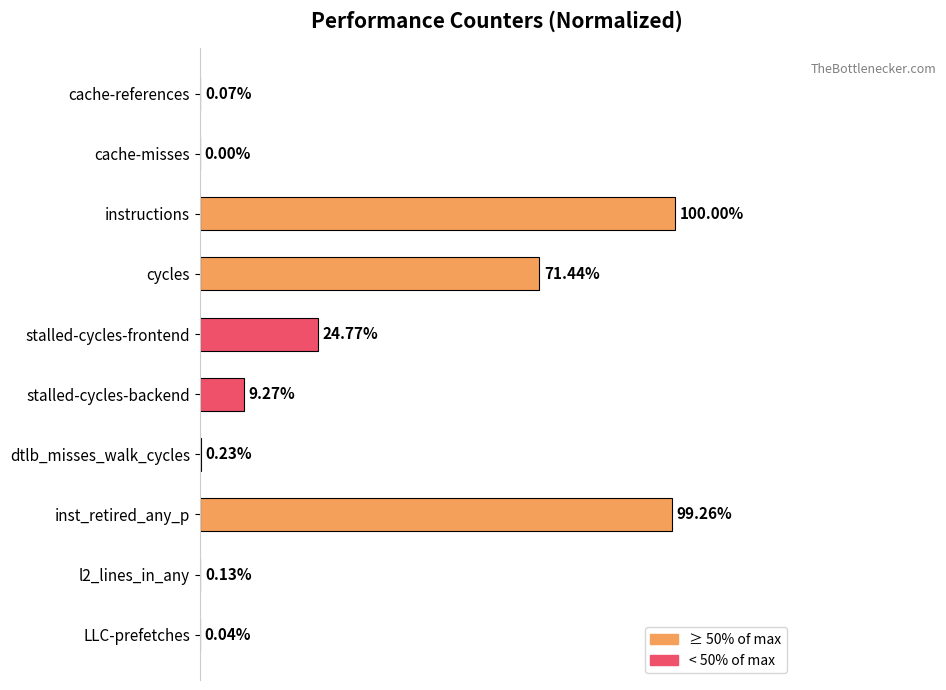

Which category has the highest value across all series?

instructions